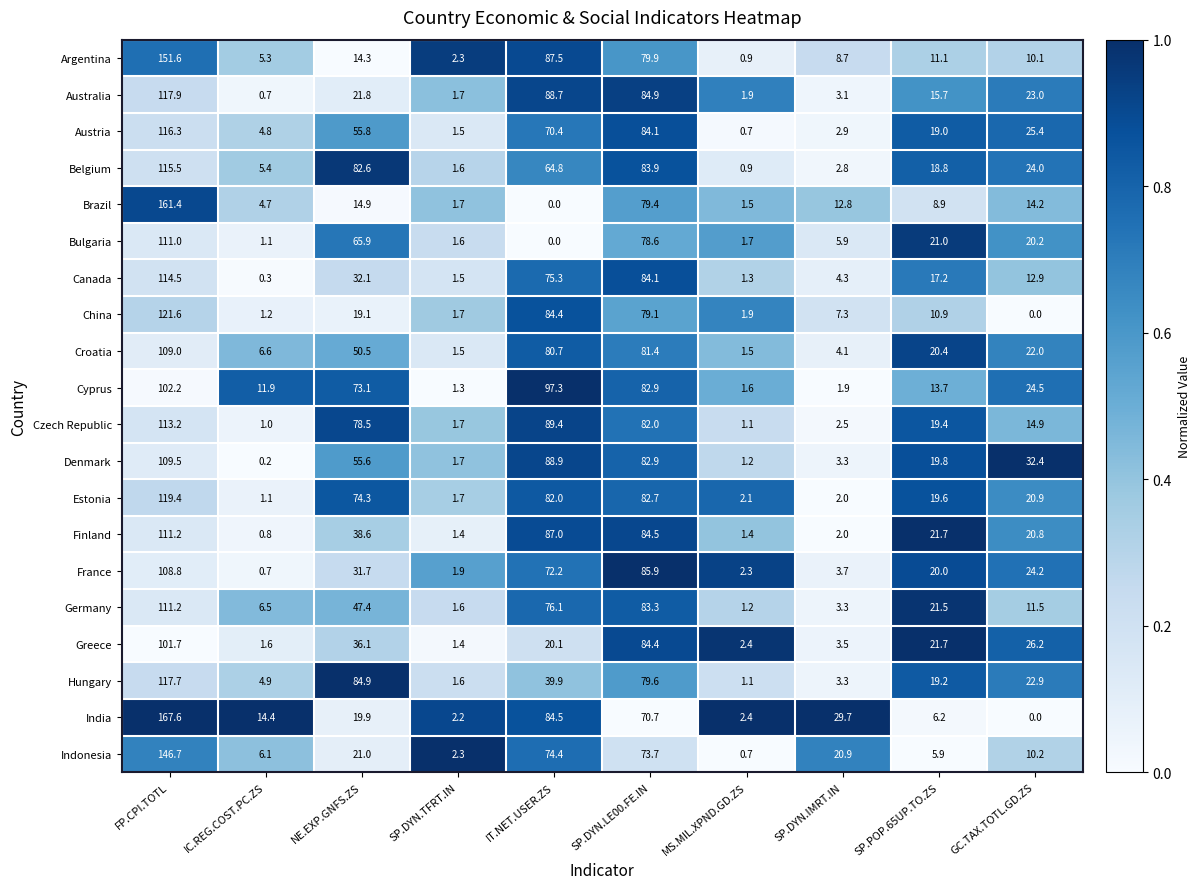

What is the average value of the Bulgaria series?

30.7